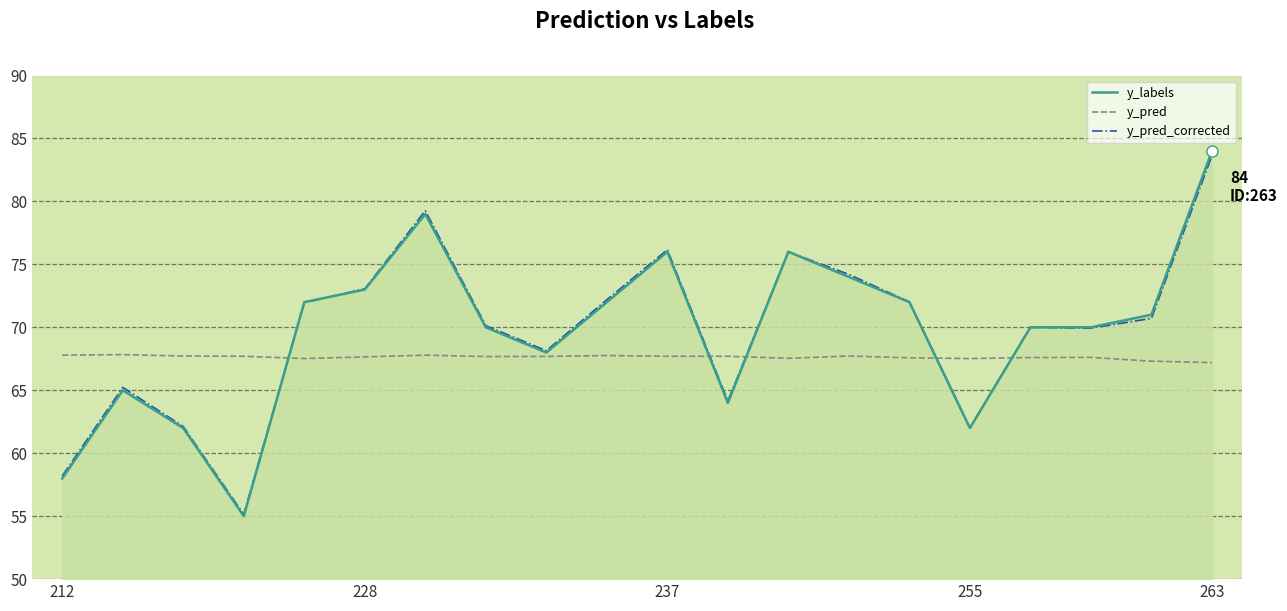

Which series has the largest range (max minus min)?

y_labels